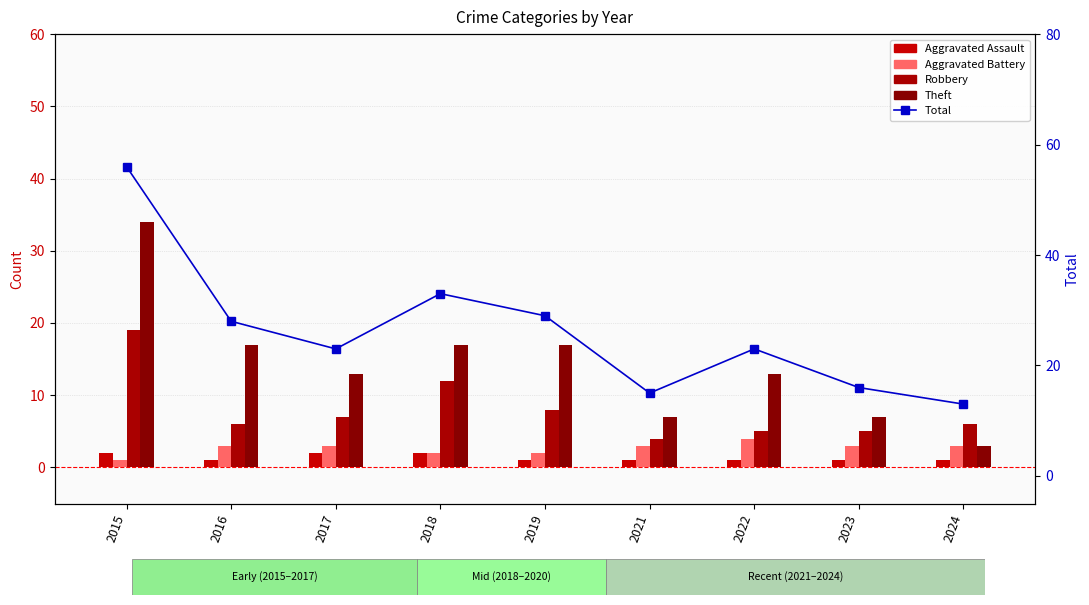

Is it true that Theft equals 17 at 2018?

True